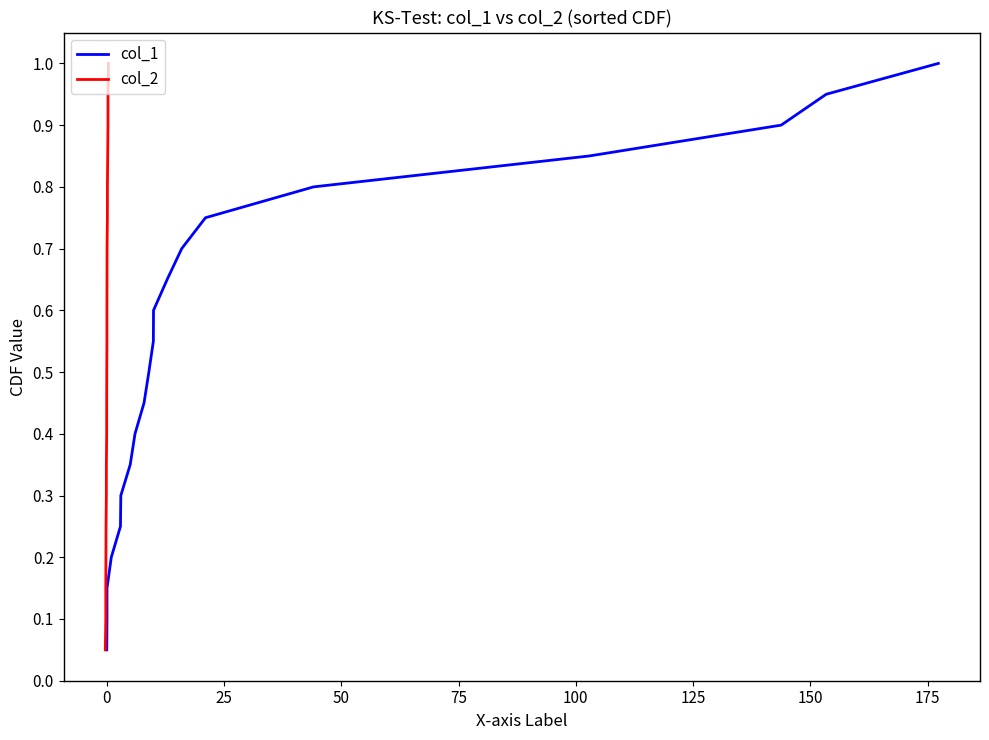

What is the maximum value for col_1?

1.0